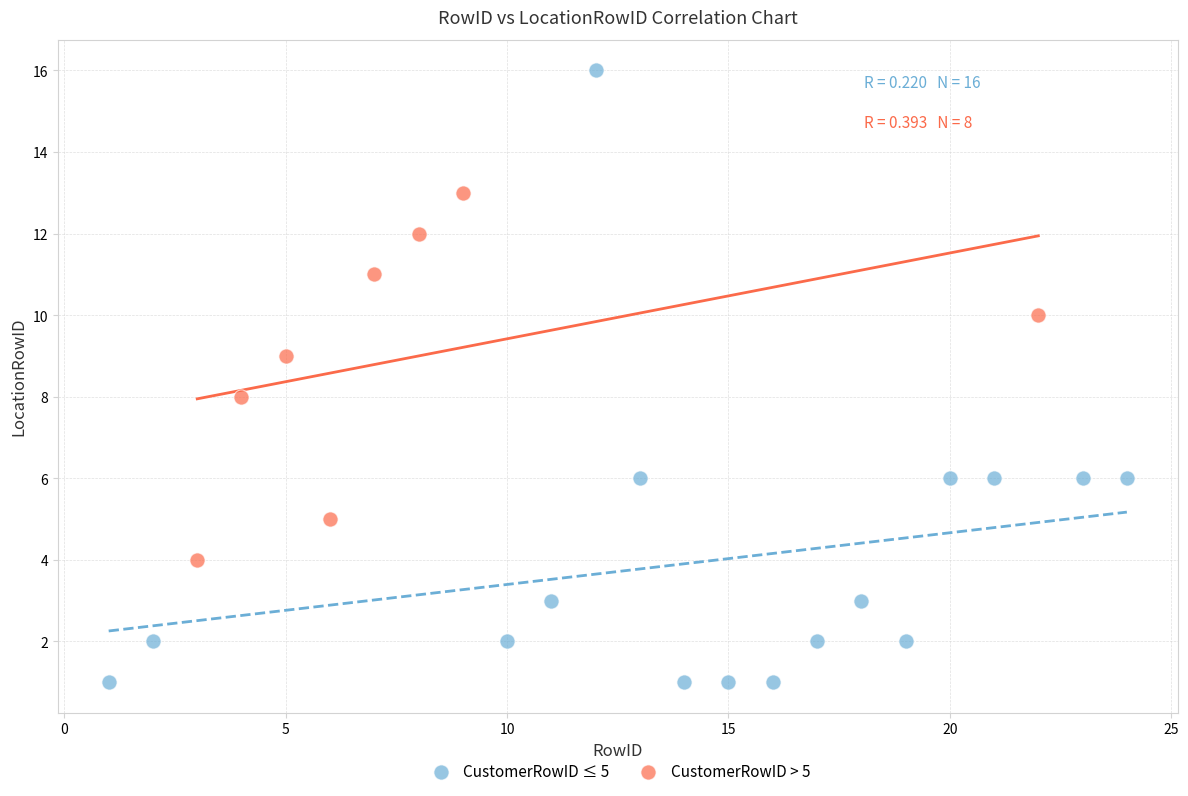

Which series reaches the maximum Y coordinate?

CustomerRowID ≤ 5